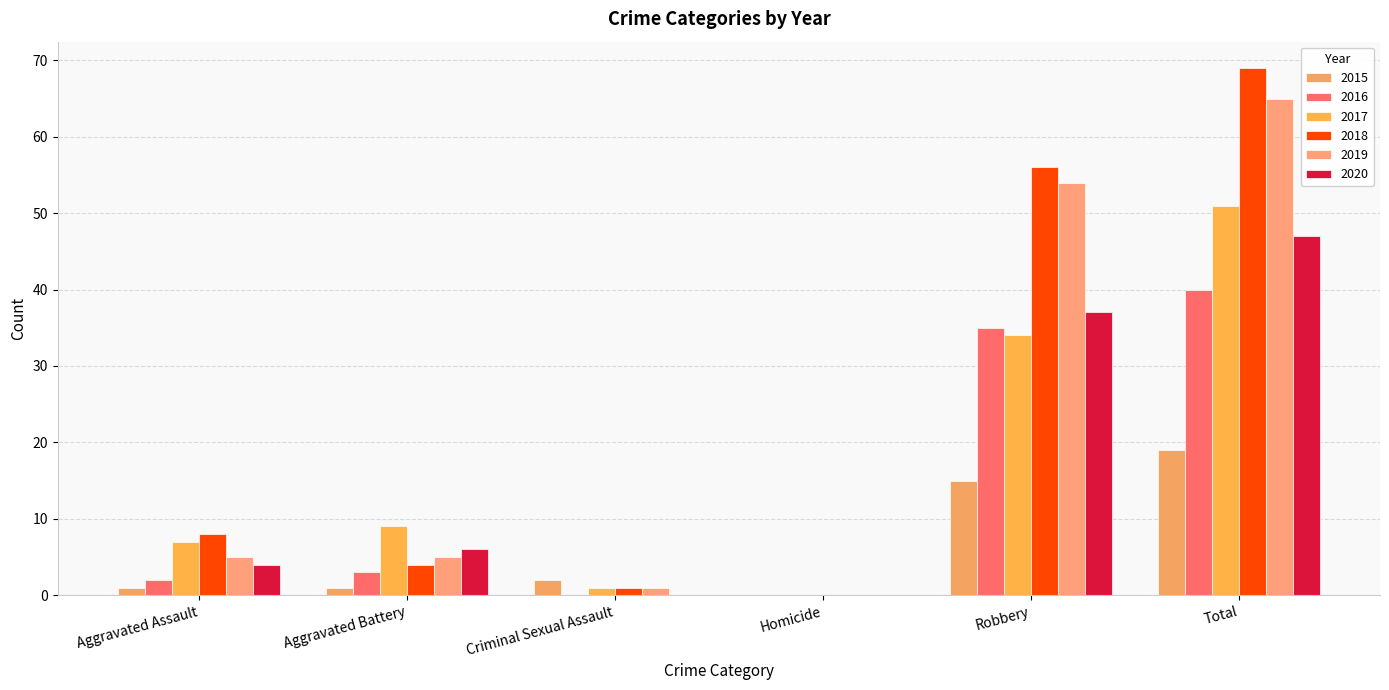

Does the chart contain stacked bars?

No